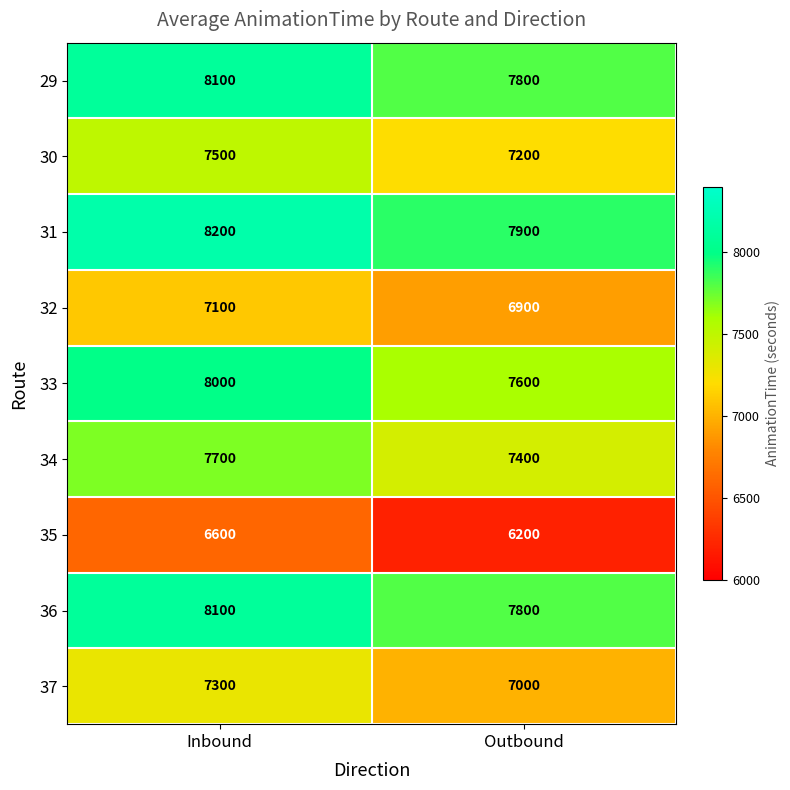

What value does the 36 series have at Inbound?

8100